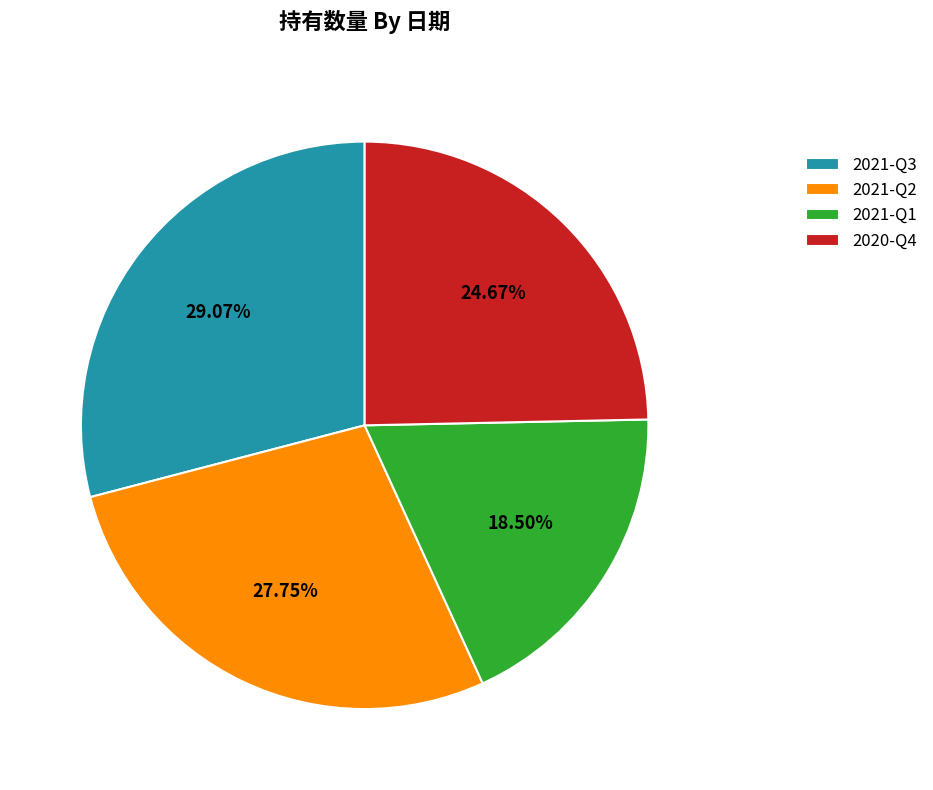

What percentage is the 2020-Q4 slice, to the nearest percent?

25%